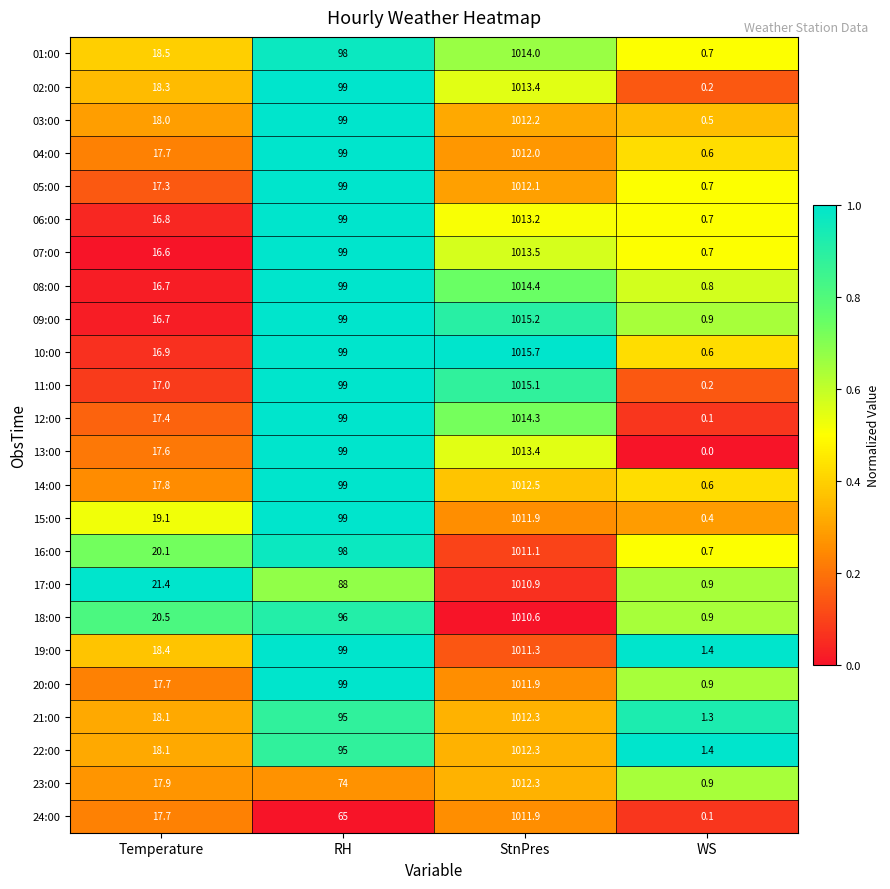

Rank the categories by 08:00 value from lowest to highest.

WS, Temperature, RH, StnPres